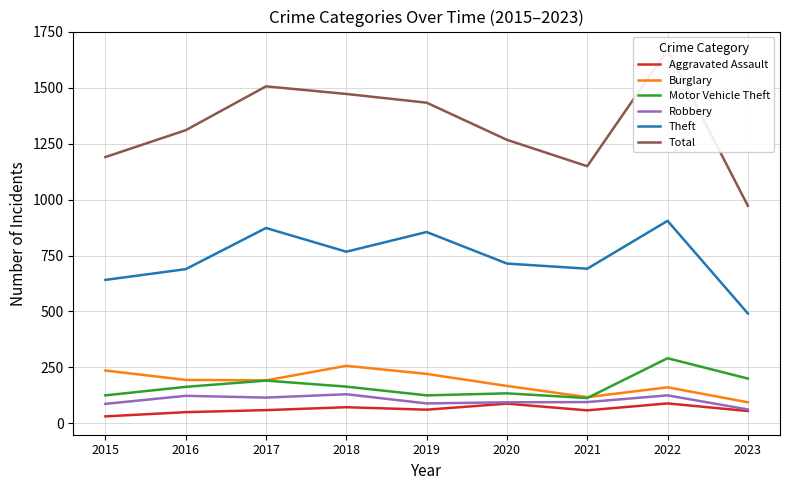

What are all the series names shown in the legend?

Aggravated Assault, Burglary, Motor Vehicle Theft, Robbery, Theft, Total